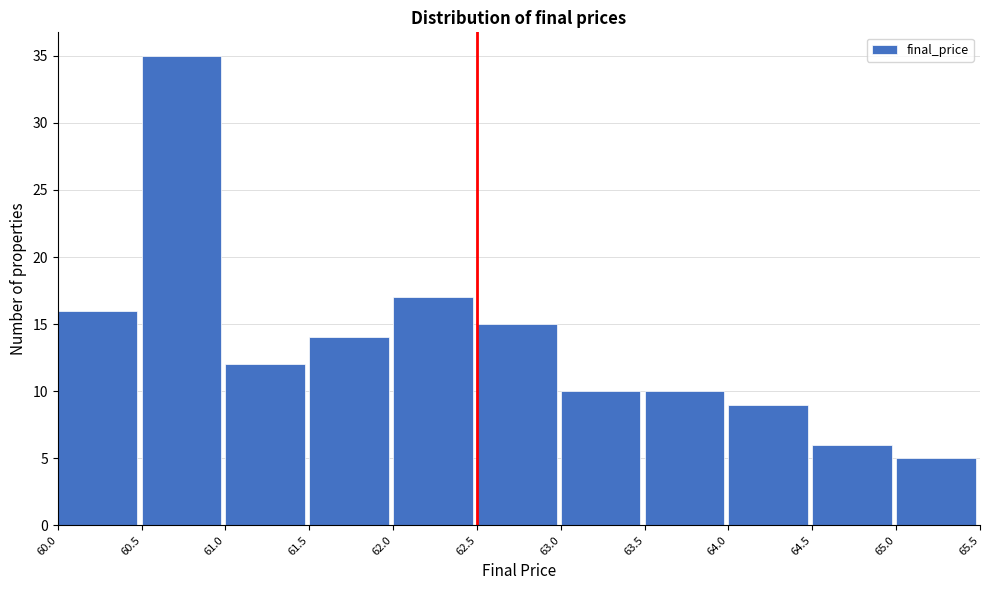

Reading left to right, list every bar in this chart as the range it spans on the x-axis followed by its height. The values are not printed on the chart, so give them approximately, as read against the axis.

60.0 to 60.5: 16
60.5 to 61.0: 35
61.0 to 61.5: 12
61.5 to 62.0: 14
62.0 to 62.5: 17
62.5 to 63.0: 15
63.0 to 63.5: 10
63.5 to 64.0: 10
64.0 to 64.5: 9
64.5 to 65.0: 6
65.0 to 65.5: 5